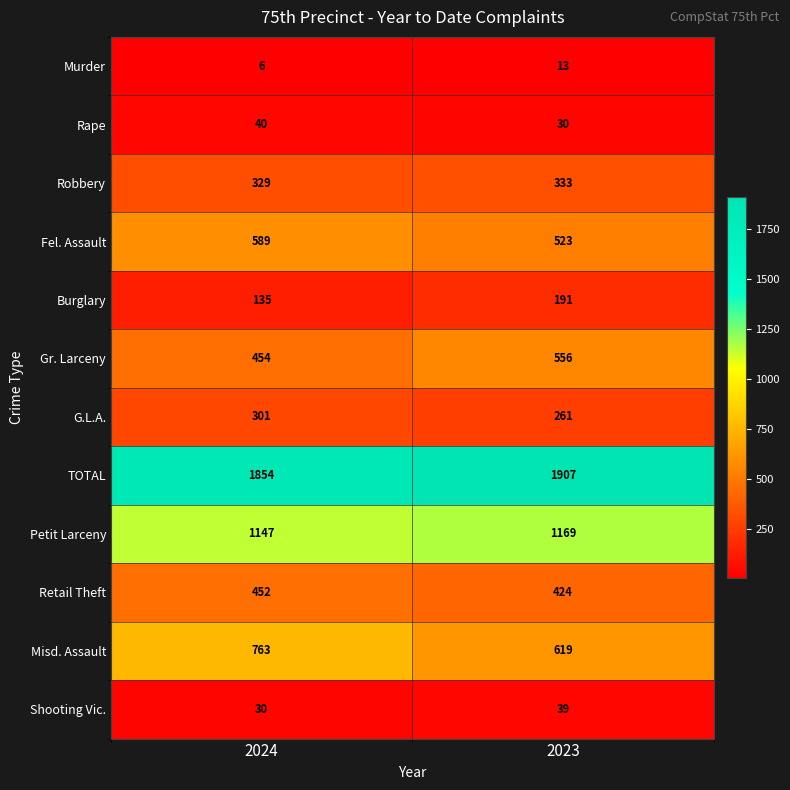

Which label corresponds to the largest value in the chart?

2023